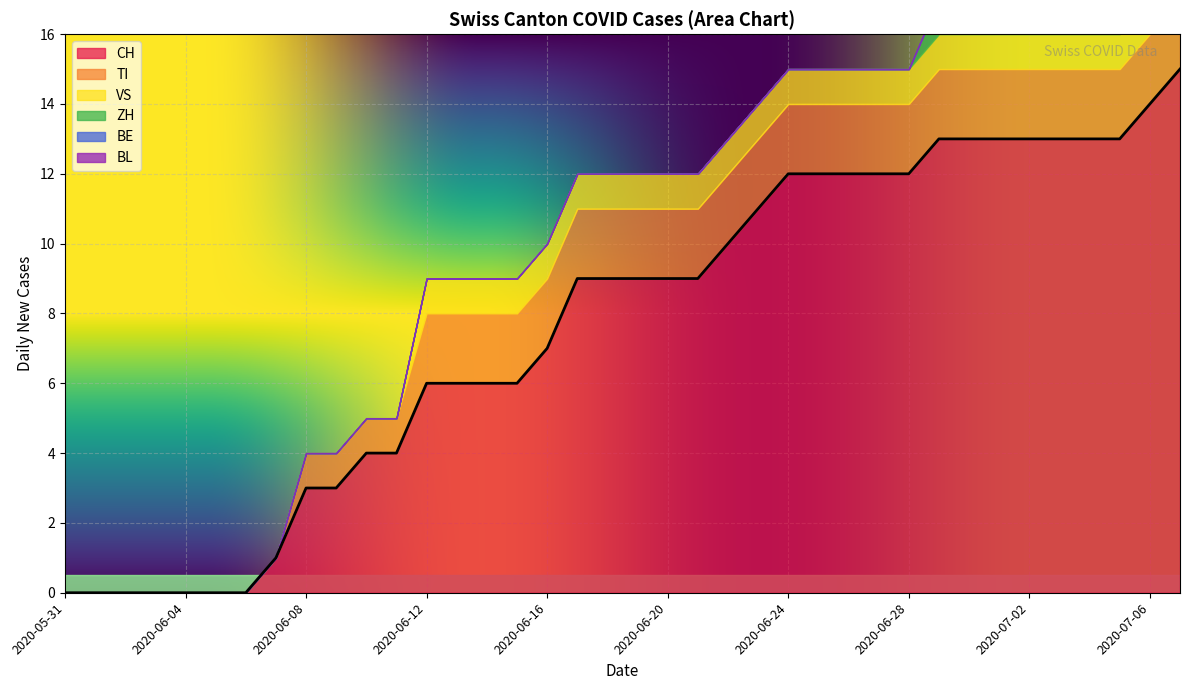

Which series has the largest range (max minus min)?

CH